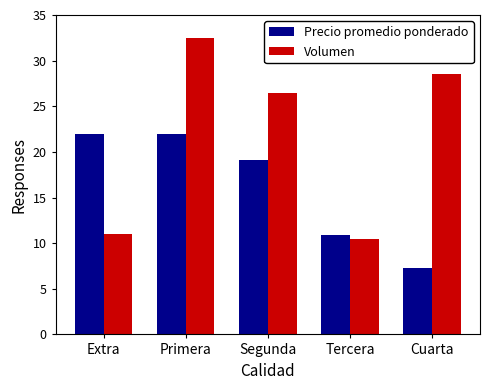

What is the difference between the second highest and minimum values in the Precio promedio ponderado series?

14.6